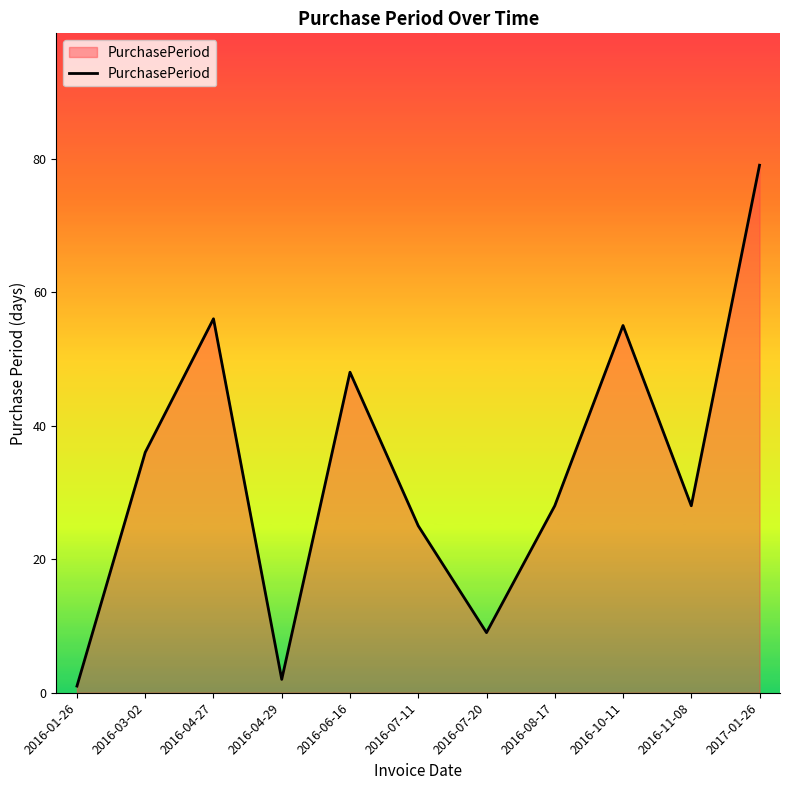

Reading left to right, what are all the values shown in this chart?

2016-01-26=1	2016-03-02=36	2016-04-27=56	2016-04-29=2	2016-06-16=48	2016-07-11=25	2016-07-20=9	2016-08-17=28	2016-10-11=55	2016-11-08=28	2017-01-26=79